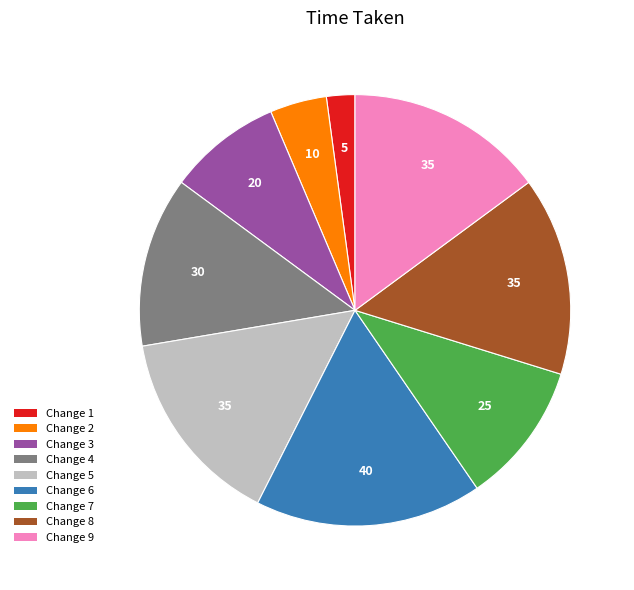

Which has a higher value, Change 3 or Change 6?

Change 6